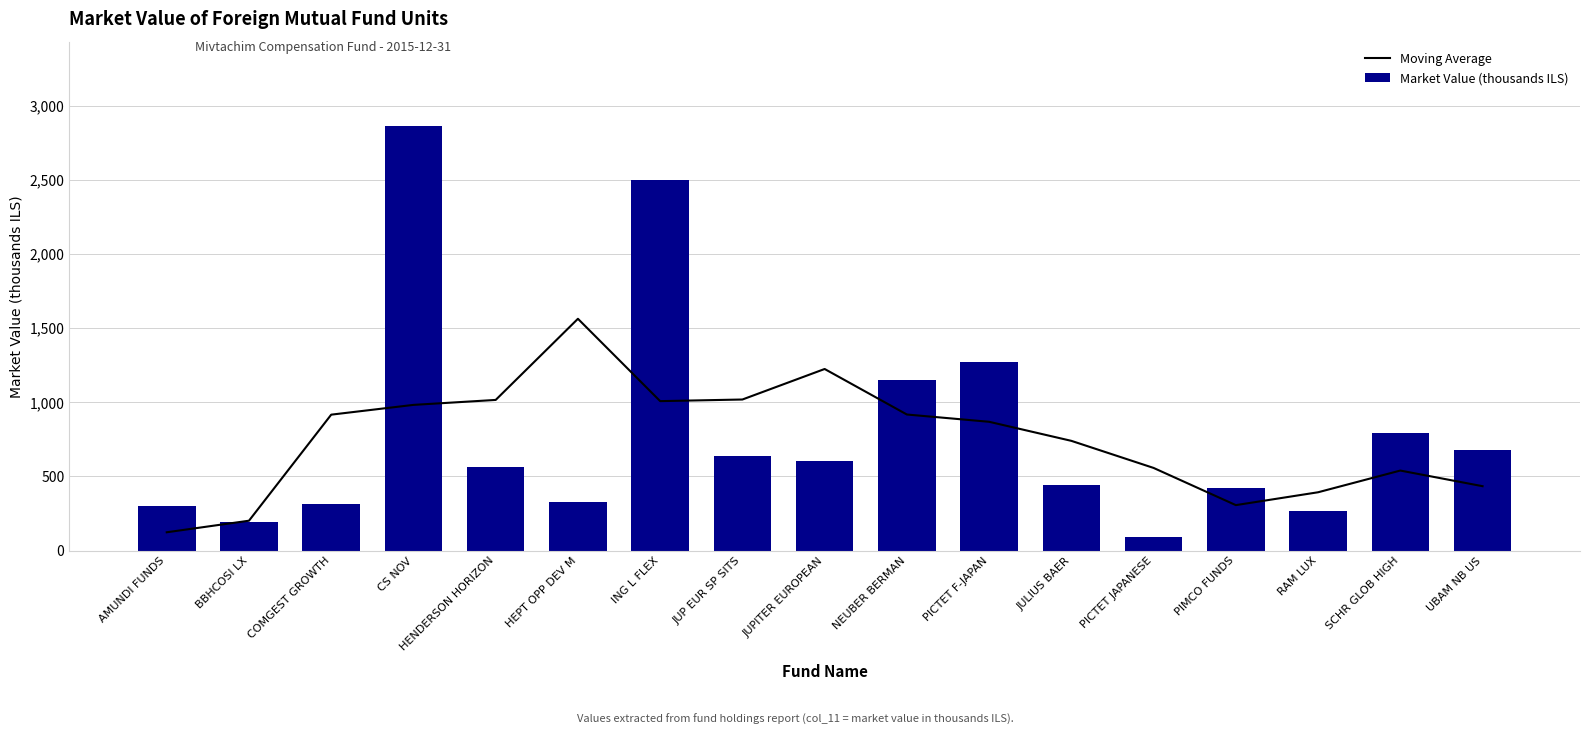

At which category is the sum across all series the highest?

CS NOV